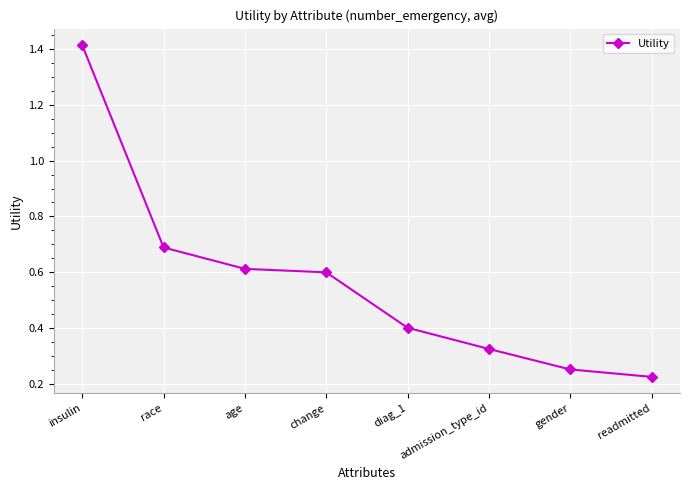

Count the values in the range 0 to 1.

7